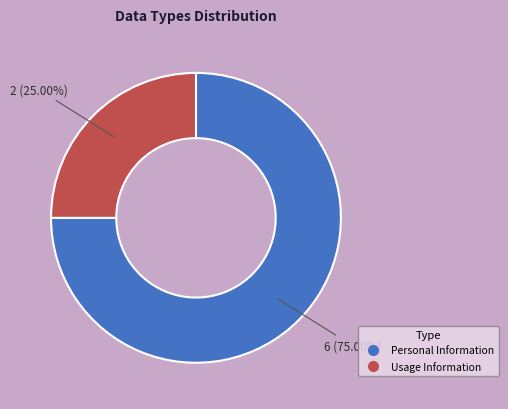

To the nearest percent, what percentage of the pie is Personal Information?

75%